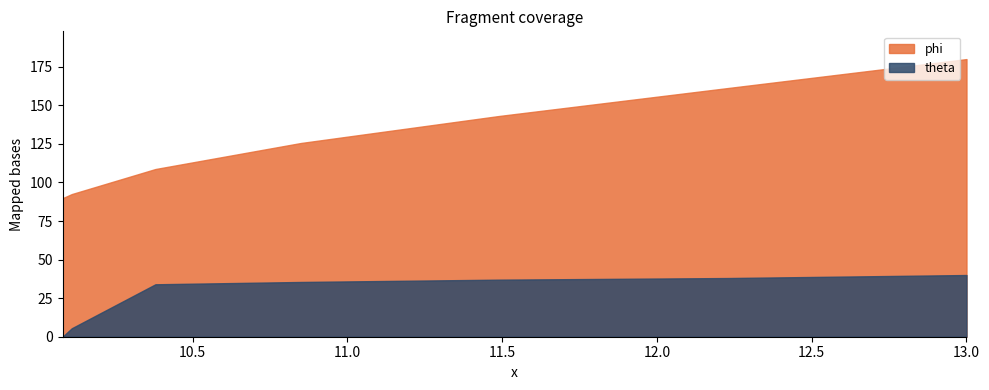

How many lines are shown in the chart?

2